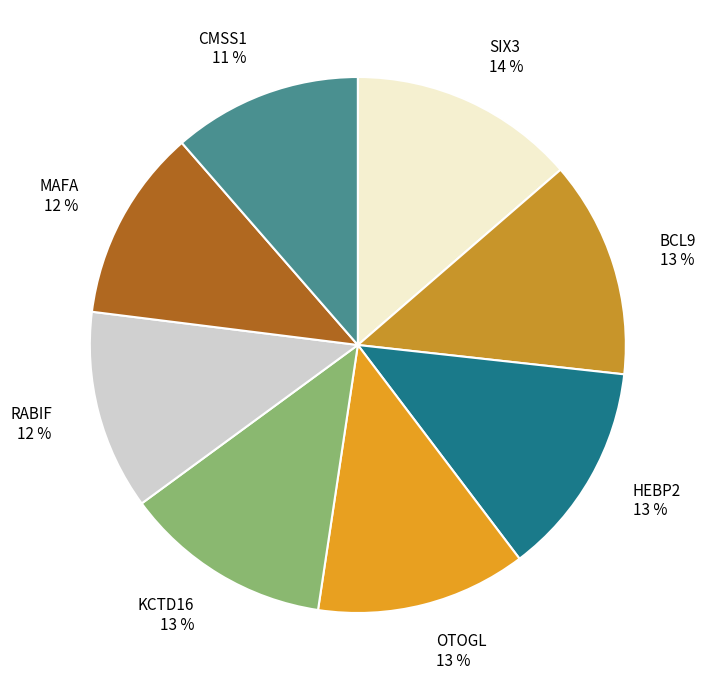

Which slice is the largest?

SIX3